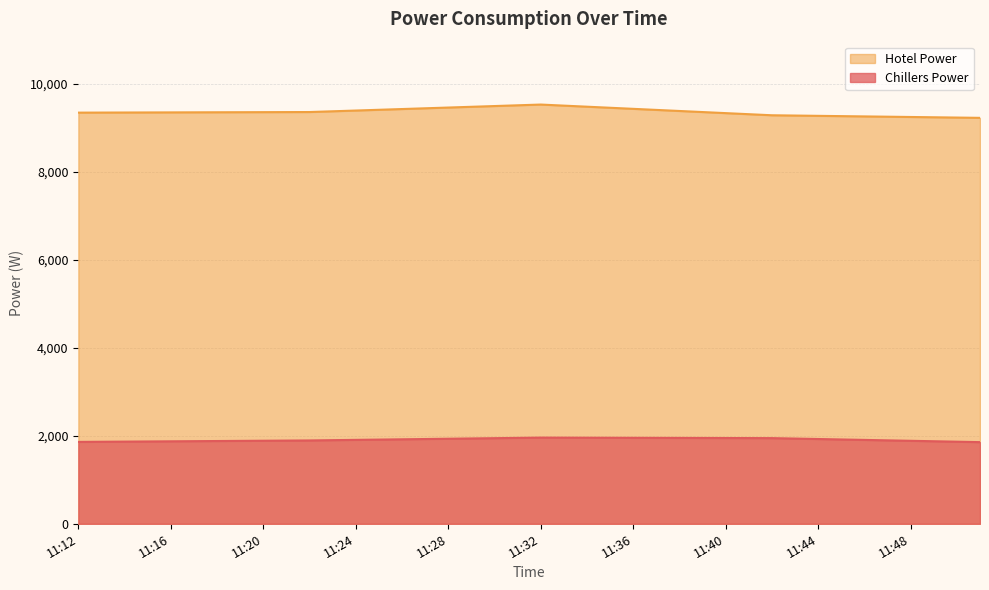

What is the spread (max minus min) of values at 11:25?

7496.6